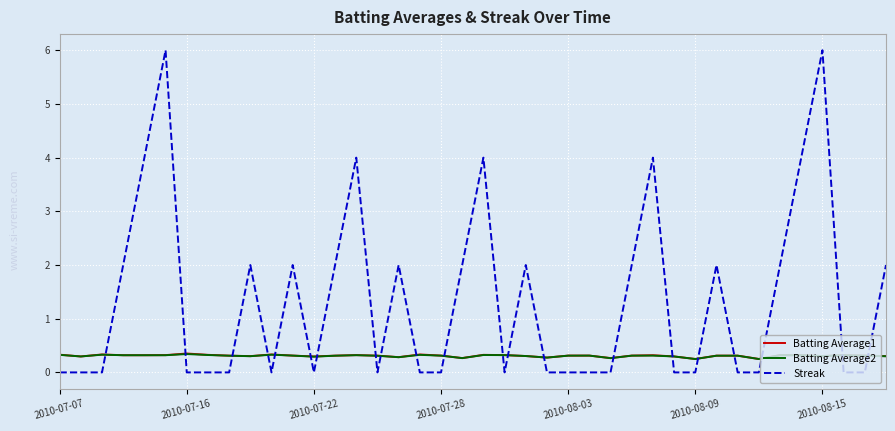

What is the highest value of the Batting Average2 series?

0.3